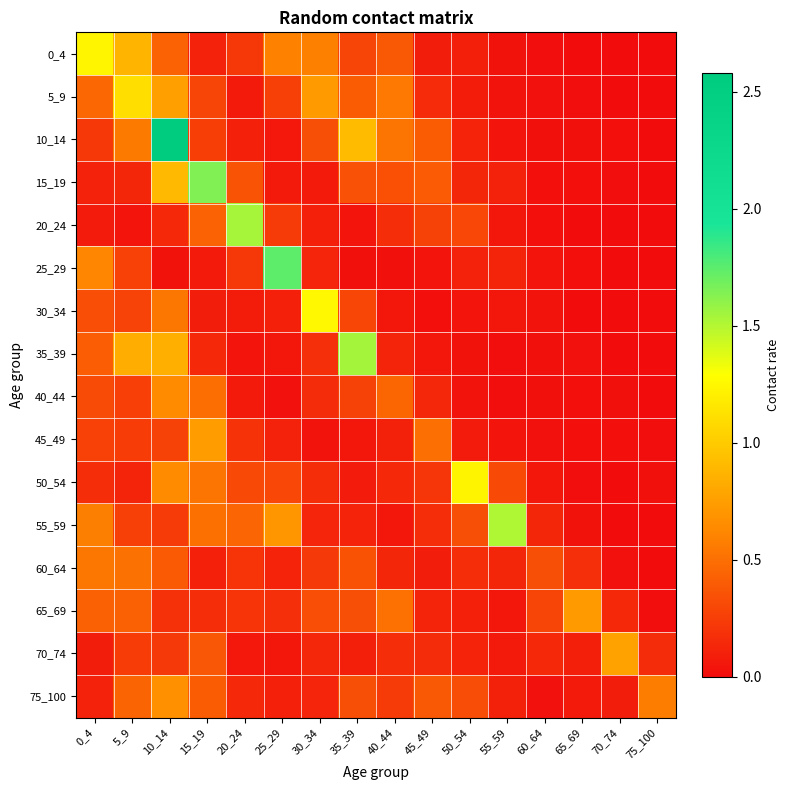

Reading right to left, extract all data points from this chart.

0_4: 75_100=0.0	70_74=0.0	65_69=0.0	60_64=0.0	55_59=0.0	50_54=0.1	45_49=0.1	40_44=0.4	35_39=0.3	30_34=0.6	25_29=0.6	20_24=0.2	15_19=0.1	10_14=0.4	5_9=0.9	0_4=1.2
5_9: 75_100=0.0	70_74=0.0	65_69=0.0	60_64=0.0	55_59=0.0	50_54=0.1	45_49=0.2	40_44=0.6	35_39=0.4	30_34=0.7	25_29=0.3	20_24=0.1	15_19=0.3	10_14=0.8	5_9=1.1	0_4=0.5
10_14: 75_100=0.0	70_74=0.0	65_69=0.0	60_64=0.0	55_59=0.0	50_54=0.1	45_49=0.4	40_44=0.5	35_39=0.9	30_34=0.3	25_29=0.1	20_24=0.1	15_19=0.3	10_14=2.6	5_9=0.6	0_4=0.2
15_19: 75_100=0.0	70_74=0.0	65_69=0.0	60_64=0.0	55_59=0.1	50_54=0.1	45_49=0.4	40_44=0.3	35_39=0.3	30_34=0.1	25_29=0.1	20_24=0.4	15_19=1.6	10_14=0.9	5_9=0.1	0_4=0.1
20_24: 75_100=0.0	70_74=0.0	65_69=0.0	60_64=0.0	55_59=0.1	50_54=0.3	45_49=0.3	40_44=0.2	35_39=0.0	30_34=0.1	25_29=0.2	20_24=1.5	15_19=0.4	10_14=0.1	5_9=0.0	0_4=0.1
25_29: 75_100=0.0	70_74=0.0	65_69=0.0	60_64=0.0	55_59=0.1	50_54=0.1	45_49=0.0	40_44=0.0	35_39=0.0	30_34=0.1	25_29=1.7	20_24=0.2	15_19=0.1	10_14=0.0	5_9=0.3	0_4=0.6
30_34: 75_100=0.0	70_74=0.0	65_69=0.0	60_64=0.0	55_59=0.1	50_54=0.0	45_49=0.0	40_44=0.1	35_39=0.3	30_34=1.3	25_29=0.1	20_24=0.1	15_19=0.1	10_14=0.5	5_9=0.3	0_4=0.3
35_39: 75_100=0.0	70_74=0.0	65_69=0.0	60_64=0.0	55_59=0.0	50_54=0.0	45_49=0.1	40_44=0.1	35_39=1.5	30_34=0.2	25_29=0.1	20_24=0.1	15_19=0.1	10_14=0.8	5_9=0.8	0_4=0.4
40_44: 75_100=0.0	70_74=0.0	65_69=0.0	60_64=0.0	55_59=0.0	50_54=0.0	45_49=0.1	40_44=0.5	35_39=0.3	30_34=0.2	25_29=0.0	20_24=0.1	15_19=0.5	10_14=0.6	5_9=0.3	0_4=0.3
45_49: 75_100=0.0	70_74=0.0	65_69=0.0	60_64=0.0	55_59=0.0	50_54=0.1	45_49=0.5	40_44=0.1	35_39=0.1	30_34=0.0	25_29=0.1	20_24=0.2	15_19=0.7	10_14=0.3	5_9=0.2	0_4=0.3
50_54: 75_100=0.0	70_74=0.0	65_69=0.0	60_64=0.1	55_59=0.3	50_54=1.2	45_49=0.2	40_44=0.1	35_39=0.1	30_34=0.2	25_29=0.3	20_24=0.3	15_19=0.5	10_14=0.6	5_9=0.1	0_4=0.2
55_59: 75_100=0.0	70_74=0.0	65_69=0.0	60_64=0.1	55_59=1.5	50_54=0.3	45_49=0.2	40_44=0.1	35_39=0.1	30_34=0.1	25_29=0.7	20_24=0.5	15_19=0.5	10_14=0.2	5_9=0.3	0_4=0.6
60_64: 75_100=0.0	70_74=0.0	65_69=0.2	60_64=0.3	55_59=0.1	50_54=0.2	45_49=0.1	40_44=0.1	35_39=0.4	30_34=0.2	25_29=0.1	20_24=0.2	15_19=0.1	10_14=0.4	5_9=0.5	0_4=0.5
65_69: 75_100=0.0	70_74=0.1	65_69=0.7	60_64=0.3	55_59=0.1	50_54=0.1	45_49=0.1	40_44=0.5	35_39=0.3	30_34=0.3	25_29=0.2	20_24=0.2	15_19=0.2	10_14=0.2	5_9=0.4	0_4=0.4
70_74: 75_100=0.2	70_74=0.8	65_69=0.1	60_64=0.1	55_59=0.1	50_54=0.1	45_49=0.2	40_44=0.2	35_39=0.1	30_34=0.1	25_29=0.1	20_24=0.1	15_19=0.4	10_14=0.2	5_9=0.2	0_4=0.1
75_100: 75_100=0.6	70_74=0.1	65_69=0.1	60_64=0.0	55_59=0.1	50_54=0.3	45_49=0.4	40_44=0.2	35_39=0.3	30_34=0.1	25_29=0.1	20_24=0.1	15_19=0.4	10_14=0.7	5_9=0.4	0_4=0.1